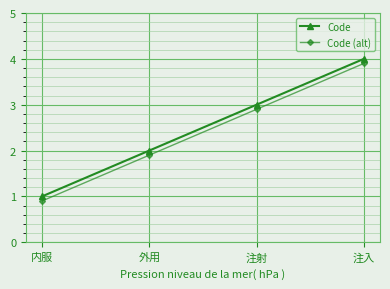

True or false: Code (alt) and Code intersect in this chart.

False